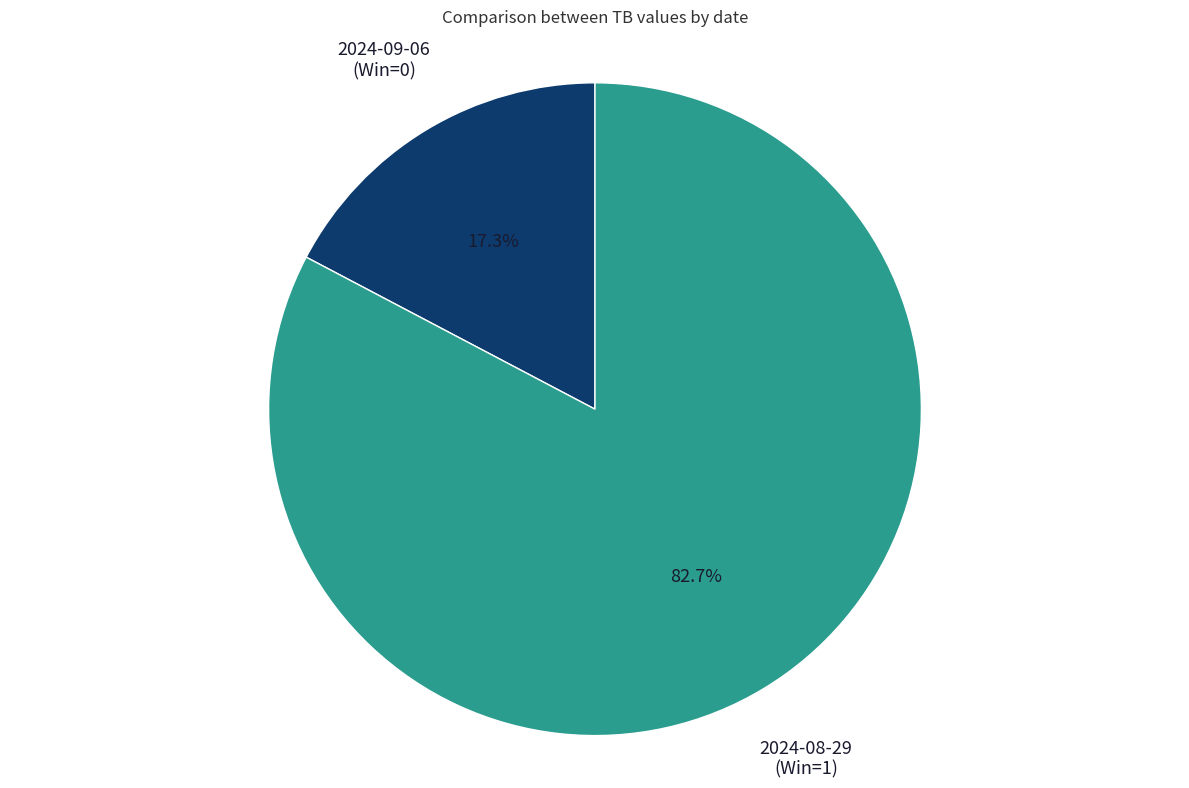

What is the largest slice in the pie chart?

2024-08-29 (Win=1)